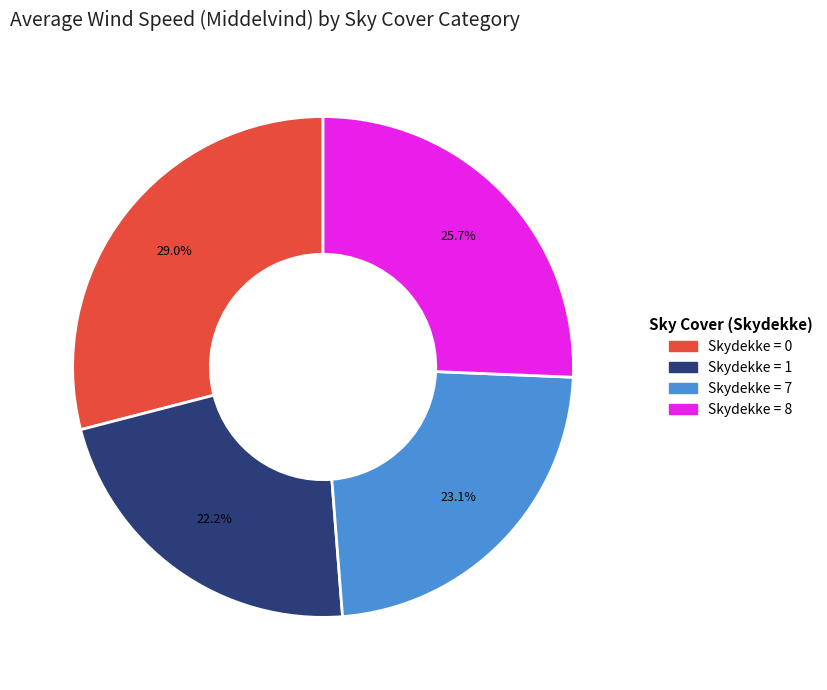

Does any single category account for the majority?

No